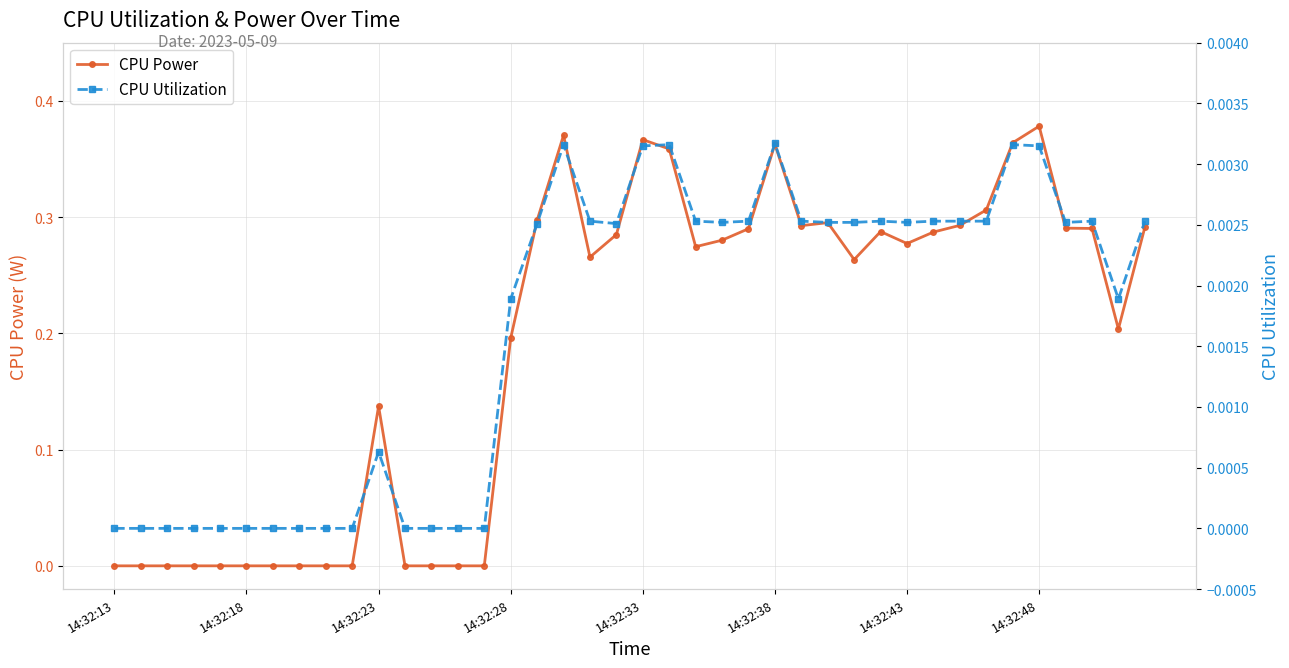

Does the chart have visible grid lines?

Yes